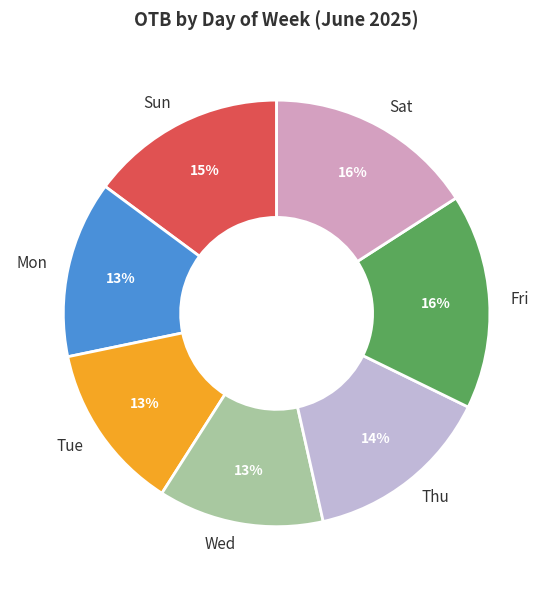

Is it true that Wed is 13% of the pie?

True